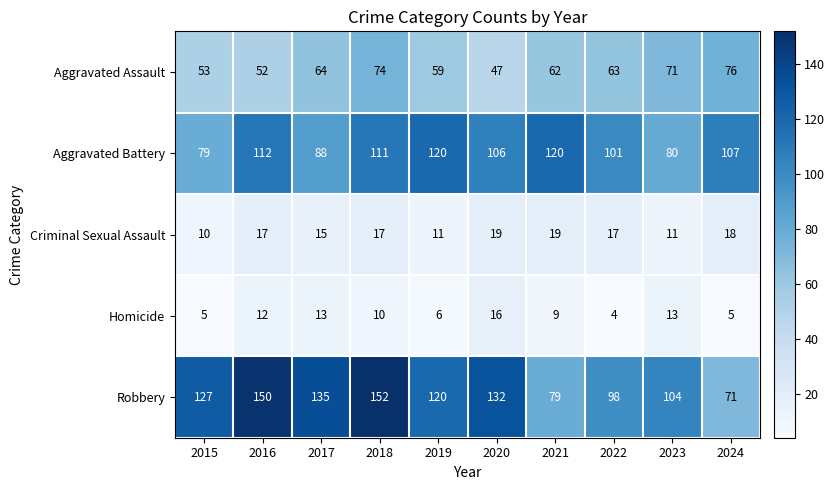

True or false: Robbery has a value of 135 at 2017.

True